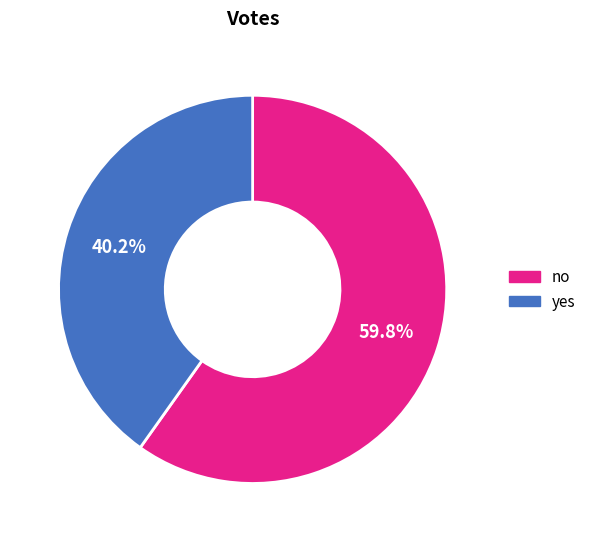

Does no account for over 50% of the chart?

Yes